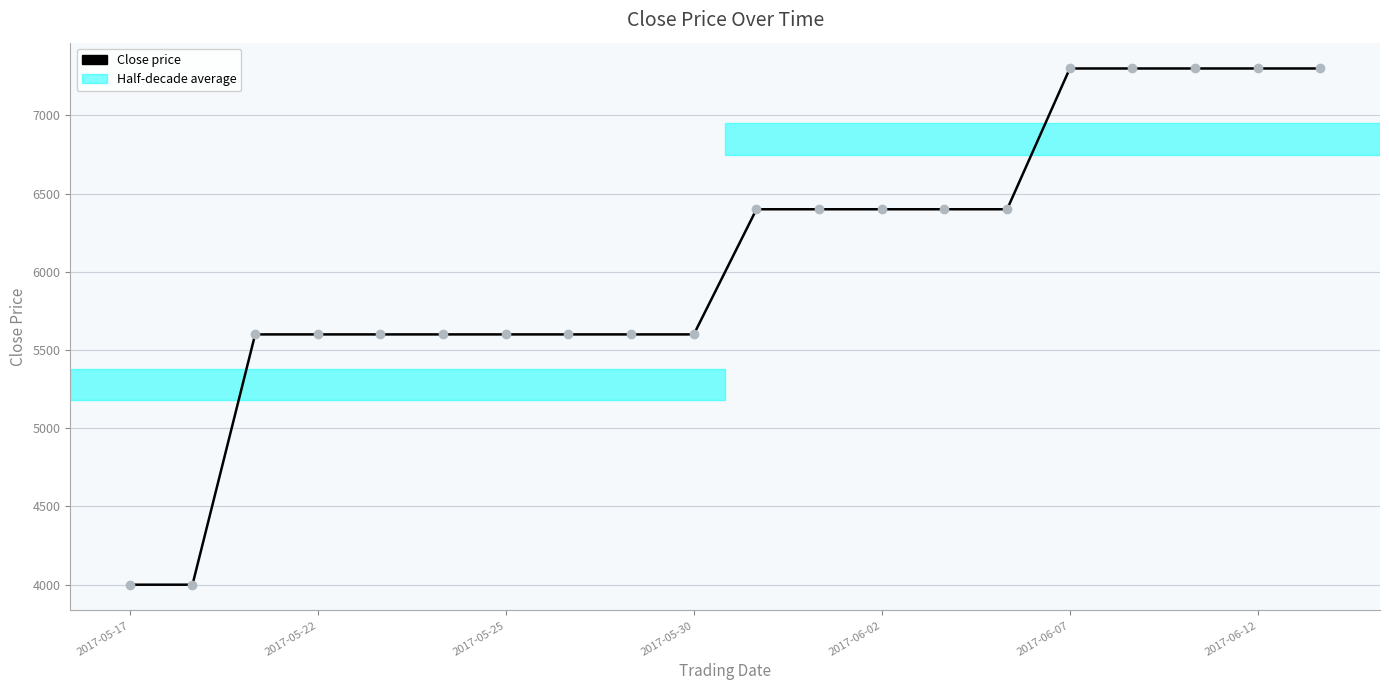

What is the sum of all values?

121300